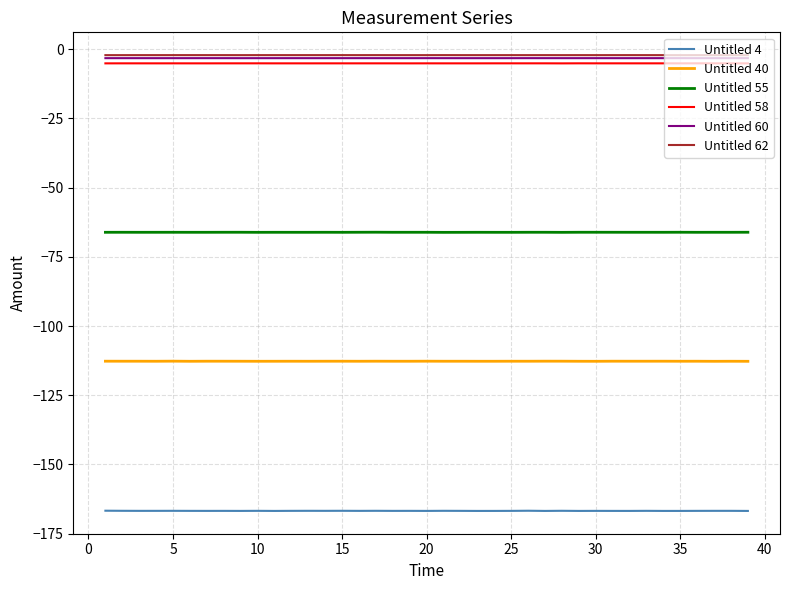

True or false: Untitled 4 and Untitled 62 cross at least once.

False